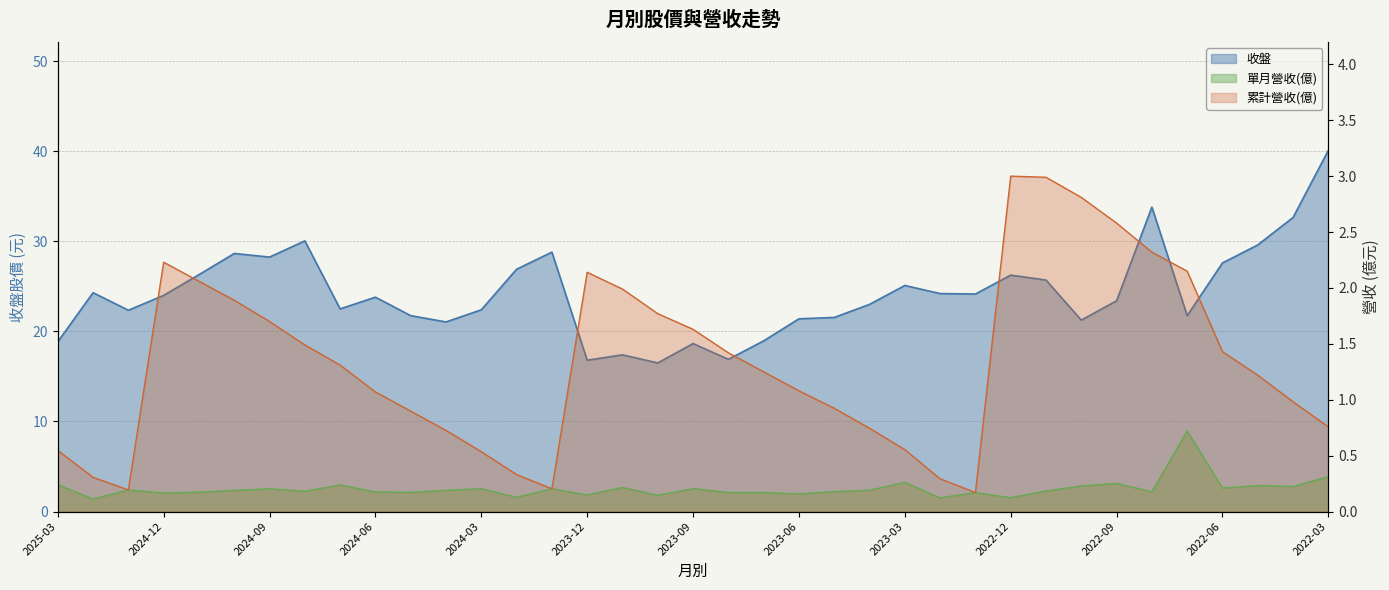

What is the difference between the 累計營收(億) values at 2024-08 and 2022-04?

0.5